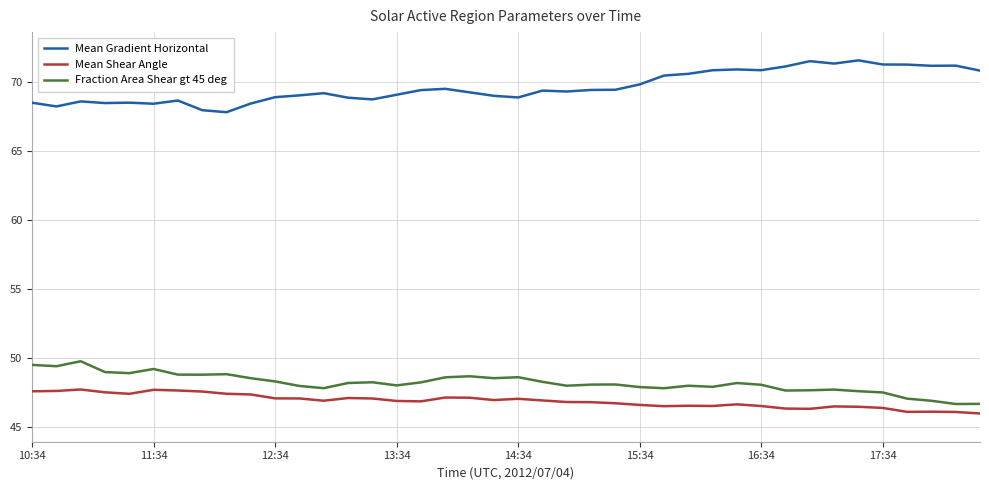

True or false: Mean Gradient Horizontal and Mean Shear Angle cross at least once.

False